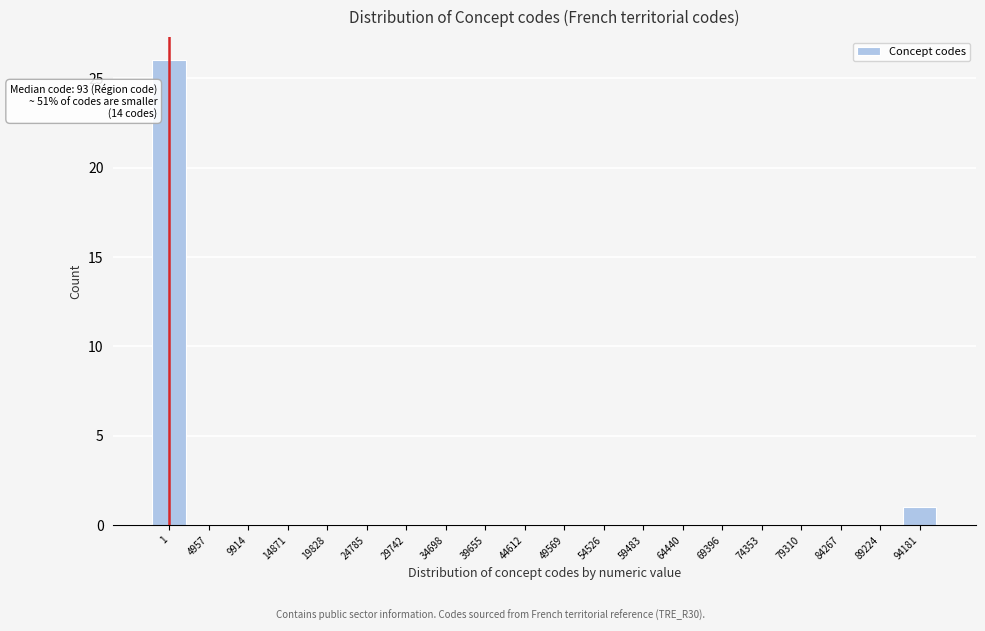

Reading left to right, transcribe all the data shown in this chart.

1=26	4957=0	9914=0	14871=0	19828=0	24785=0	29742=0	34698=0	39655=0	44612=0	49569=0	54526=0	59483=0	64440=0	69396=0	74353=0	79310=0	84267=0	89224=0	94181=1